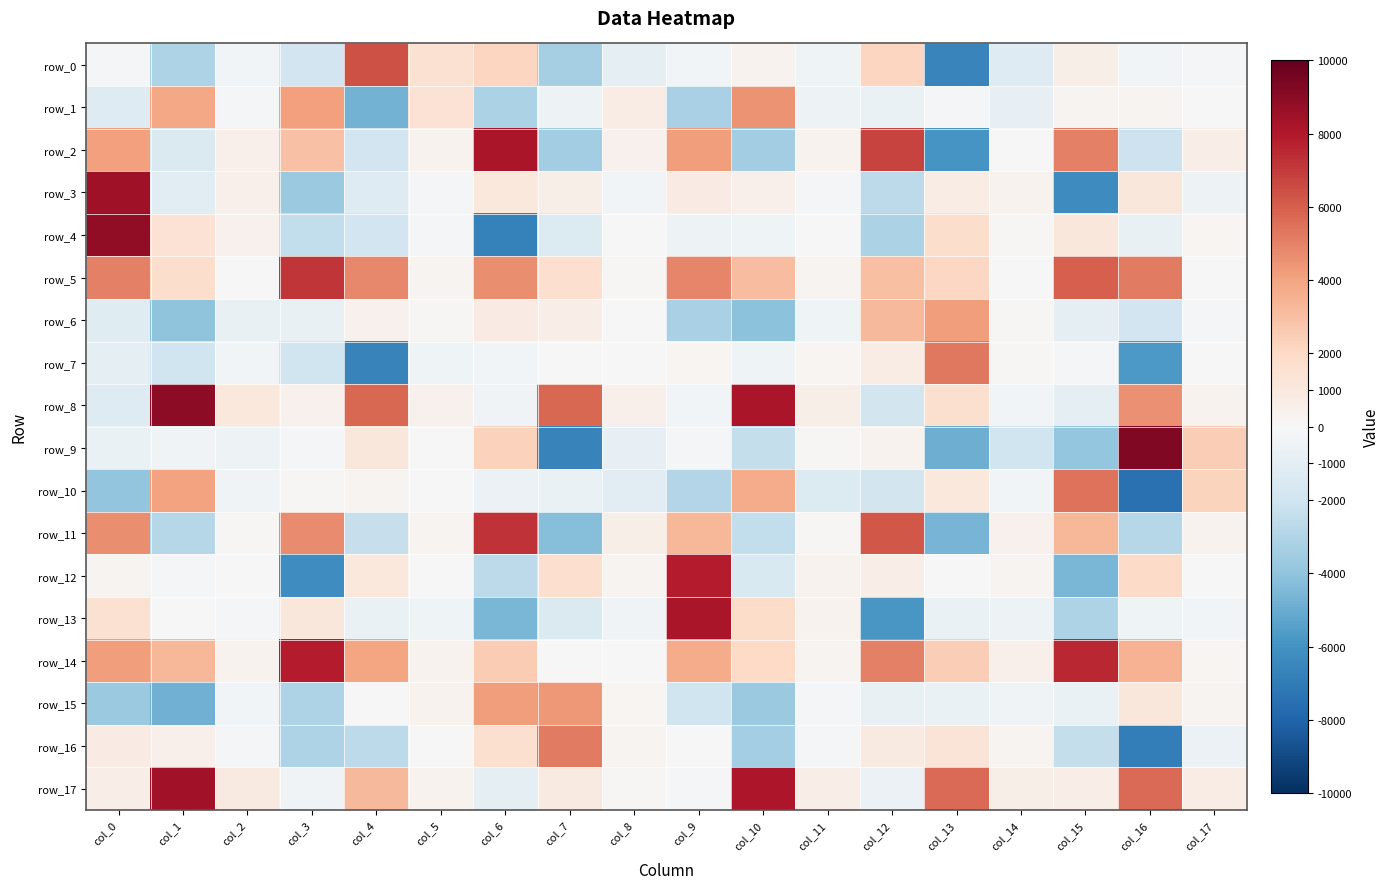

Reading right to left, list all the values displayed in this chart.

row_0: -131.4	-283.6	596.8	-1305.8	-6605.4	2137.8	-398.2	382.7	-273.2	-993.2	-3295.6	2134.7	1520.7	6406.2	-1926.4	-281.1	-3118.1	-146.3
row_1: -57.7	272.5	263.3	-840.5	-90.8	-668.3	-518.9	4517.8	-3227.9	738.2	-520.2	-3127.2	1428.1	-4733.9	4114.0	-223.6	3878.2	-1295.7
row_2: 682.9	-2063.0	5013.1	15.5	-5889.7	6775.3	366.5	-3442.5	4208.1	427.9	-3481.0	8183.0	355.4	-1894.7	2960.3	531.4	-1464.1	4073.6
row_3: -484.0	1127.8	-6297.9	363.3	766.8	-2615.0	-154.3	517.9	798.9	-255.4	616.5	1041.5	-134.0	-1288.4	-3728.4	528.3	-1148.2	8475.1
row_4: 224.7	-773.3	1145.3	128.8	1773.8	-3130.8	69.4	-393.0	-494.6	-35.1	-1386.6	-6773.0	-131.2	-1918.9	-2454.4	423.5	1410.1	8859.6
row_5: 57.5	5233.3	5989.2	32.2	2072.6	3005.0	294.0	3115.2	4893.3	103.1	1680.5	4684.1	310.5	4836.9	7132.9	45.2	1753.1	5073.7
row_6: -111.7	-1896.4	-865.1	116.3	4163.8	3242.5	-411.5	-4094.4	-3244.5	-58.5	650.8	781.9	138.6	444.4	-737.4	-733.0	-4041.4	-1226.2
row_7: 75.9	-5775.9	-164.9	143.0	5254.1	768.0	172.2	-406.7	210.1	35.0	-47.0	-292.8	-439.5	-6708.9	-2023.0	-270.0	-2015.3	-1005.1
row_8: 366.1	4592.5	-884.4	-270.3	1627.8	-1828.2	554.9	8126.3	-273.1	539.9	5743.2	-357.5	405.2	5780.9	407.2	1063.5	8935.6	-1304.7
row_9: 2454.7	9253.0	-3895.9	-1976.2	-4911.2	325.8	102.4	-2403.2	-150.6	-810.2	-6700.2	2266.2	63.2	1110.7	-211.3	-519.5	-384.6	-666.4
row_10: 2244.6	-7492.9	5417.4	-310.9	1044.7	-1807.4	-1376.4	3733.2	-2945.4	-1048.7	-649.6	-611.2	47.6	282.3	83.2	-351.9	4060.1	-3971.0
row_11: 322.4	-2826.7	3334.1	421.0	-4643.4	6209.6	123.3	-2483.9	3354.3	589.2	-4282.0	7226.5	295.6	-2323.9	4744.9	142.6	-2869.6	4680.3
row_12: 23.3	1906.0	-4579.0	248.7	71.4	650.0	366.3	-1539.7	7829.1	297.2	1671.4	-2595.7	2.0	1080.1	-6248.6	56.4	-112.5	276.3
row_13: -276.7	-406.5	-3062.8	-495.2	-676.1	-5824.8	386.9	1810.8	8142.3	-373.0	-1409.0	-4587.2	-425.4	-697.2	1125.2	-134.3	13.7	1492.2
row_14: 226.7	3452.2	7527.4	476.5	2460.7	5067.2	266.3	1995.1	3677.1	-59.4	27.7	2526.2	339.7	3950.9	7815.1	374.1	3298.4	4142.0
row_15: 288.8	1169.7	-642.4	-331.9	-649.0	-771.6	-145.8	-3745.3	-1954.0	214.4	4363.3	4165.4	378.5	18.2	-3072.8	-253.5	-4795.3	-3749.2
row_16: -598.5	-6906.5	-2378.8	234.8	1255.9	884.3	-163.1	-3411.9	18.7	279.3	5178.7	1586.6	16.2	-2642.9	-3109.5	-117.8	530.4	836.8
row_17: 761.0	5635.7	665.0	584.2	5631.3	-614.7	694.1	8083.0	-100.4	109.0	896.9	-996.2	318.7	3221.0	-363.3	892.3	8404.8	630.9